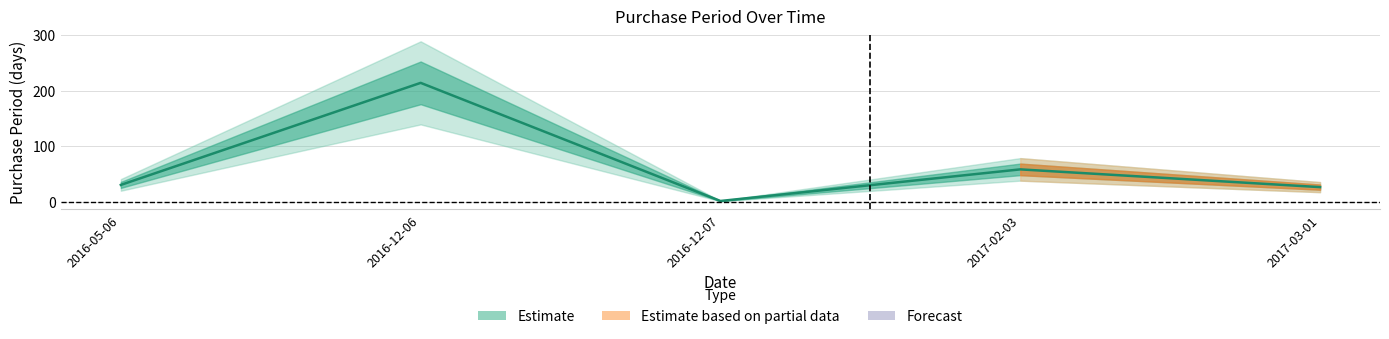

How many data points does each series have?

5